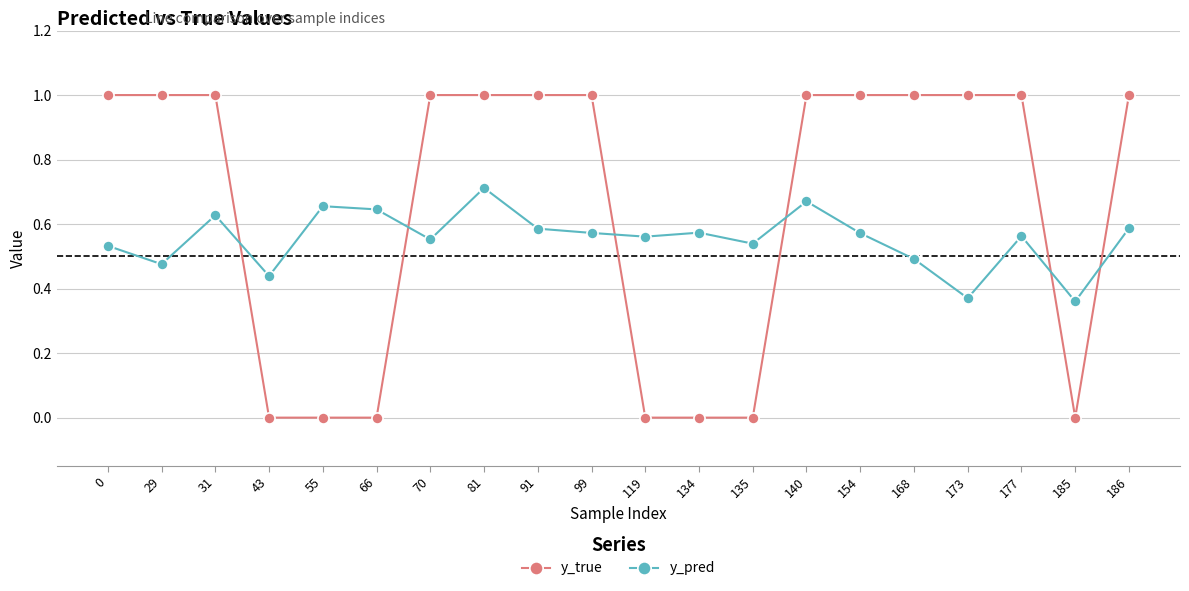

The value of y_pred at 91 is 0.6. True or false?

True